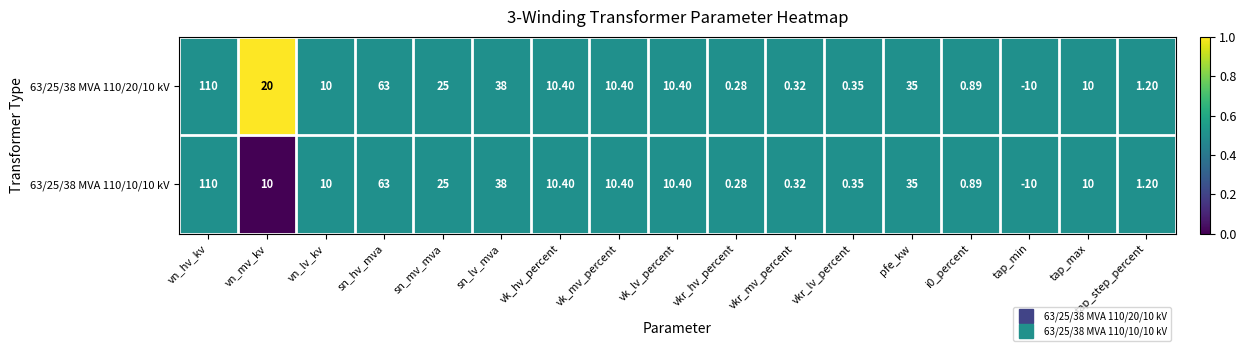

Is the value of 63/25/38 MVA 110/20/10 kV at vk_mv_percent greater than the value of 63/25/38 MVA 110/10/10 kV at vn_mv_kv?

Yes